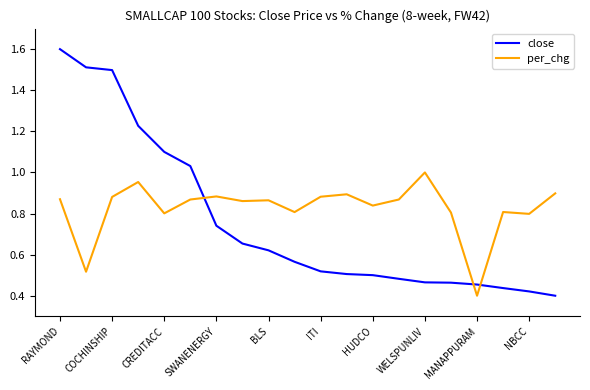

Which series has the largest total across all categories?

per_chg